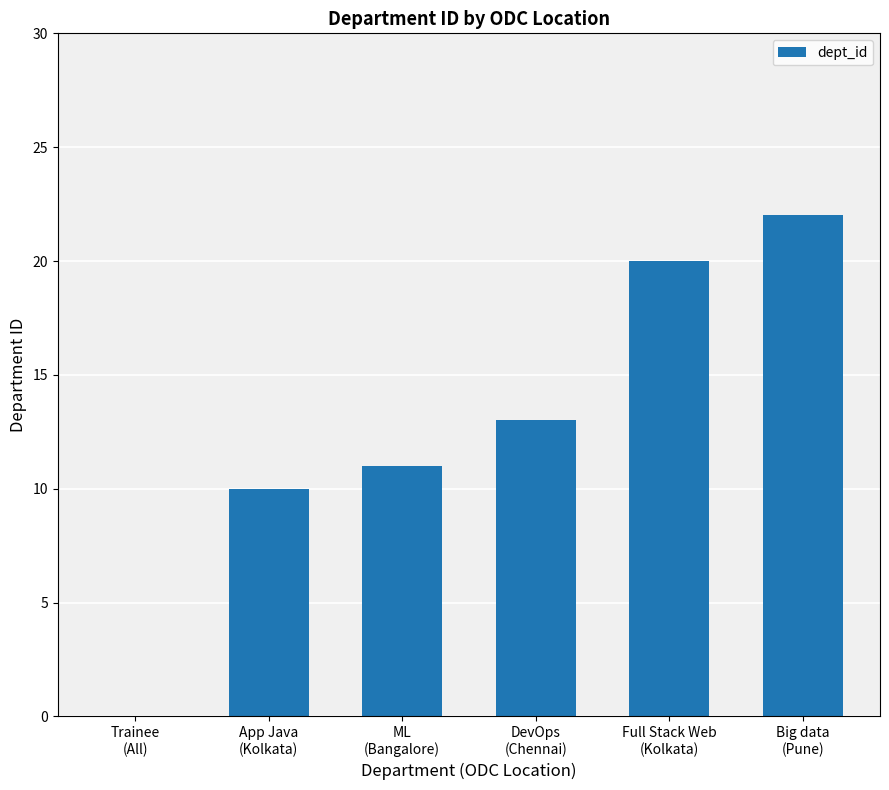

The value at Full Stack Web
(Kolkata) is 33. True or false?

False